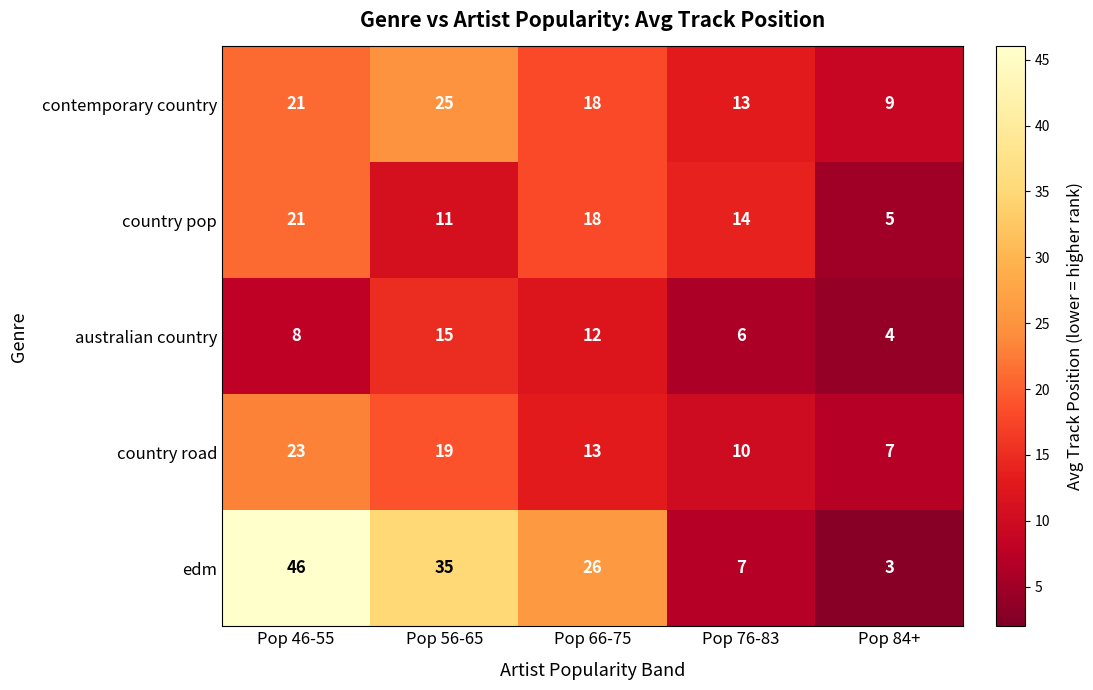

Rank the series by their maximum value, from highest to lowest.

edm, contemporary country, country road, country pop, australian country